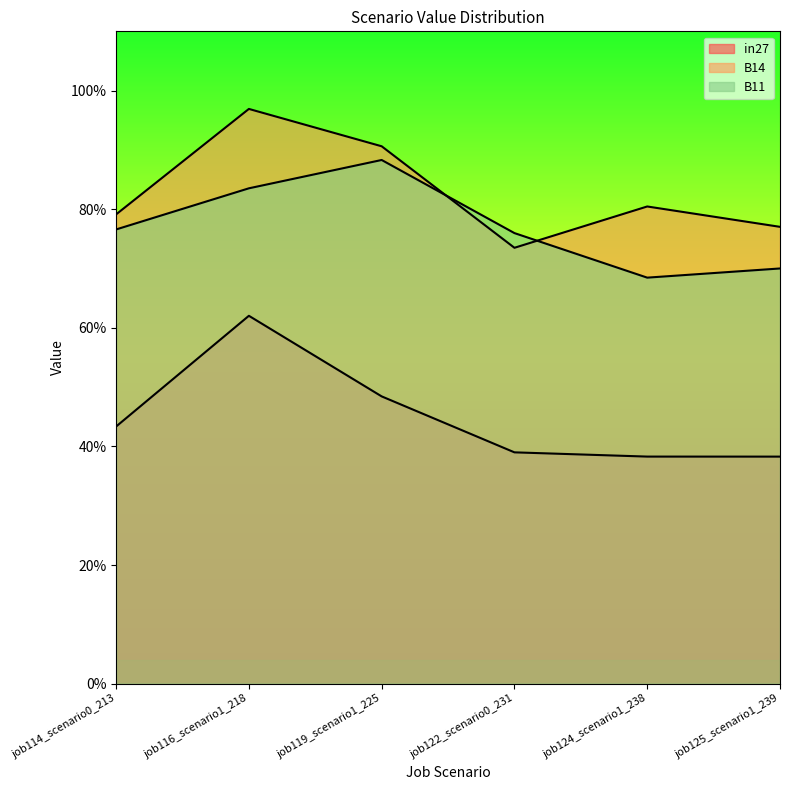

What is the label of the 1st point from the left?

job114_scenario0_213